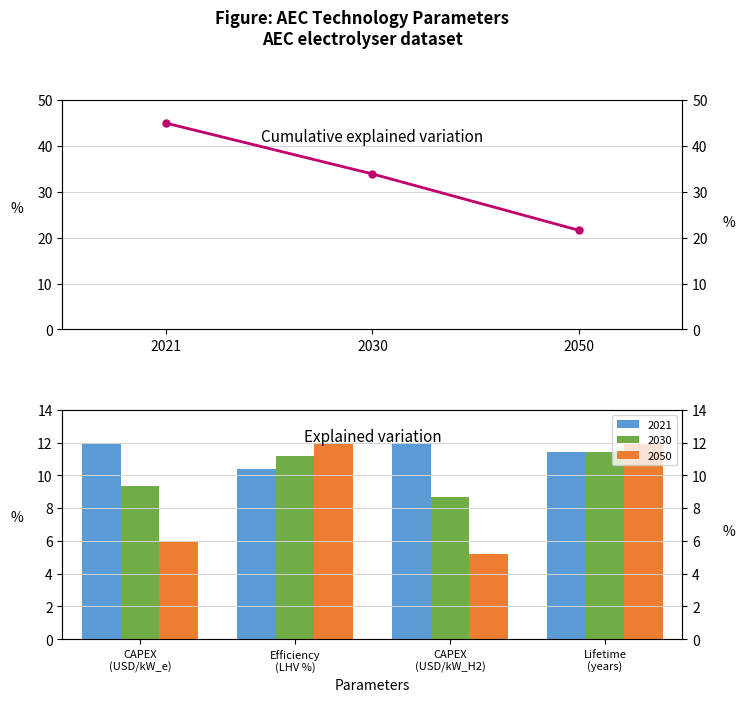

Is it true that the value at 2021 is 45.0?

True